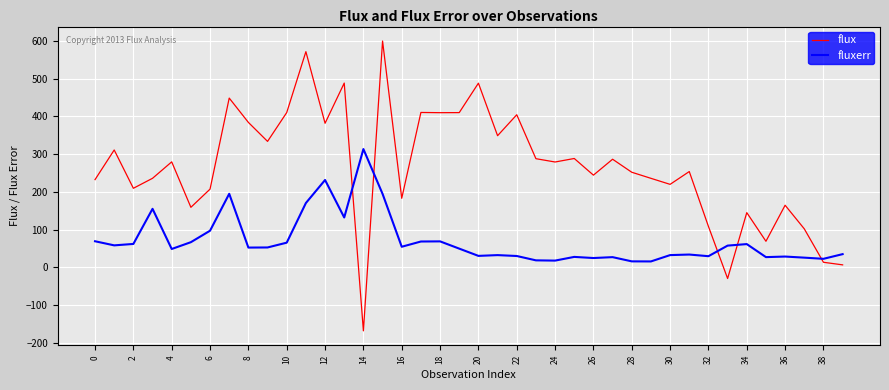

What is the minimum value shown in the chart?

-168.6